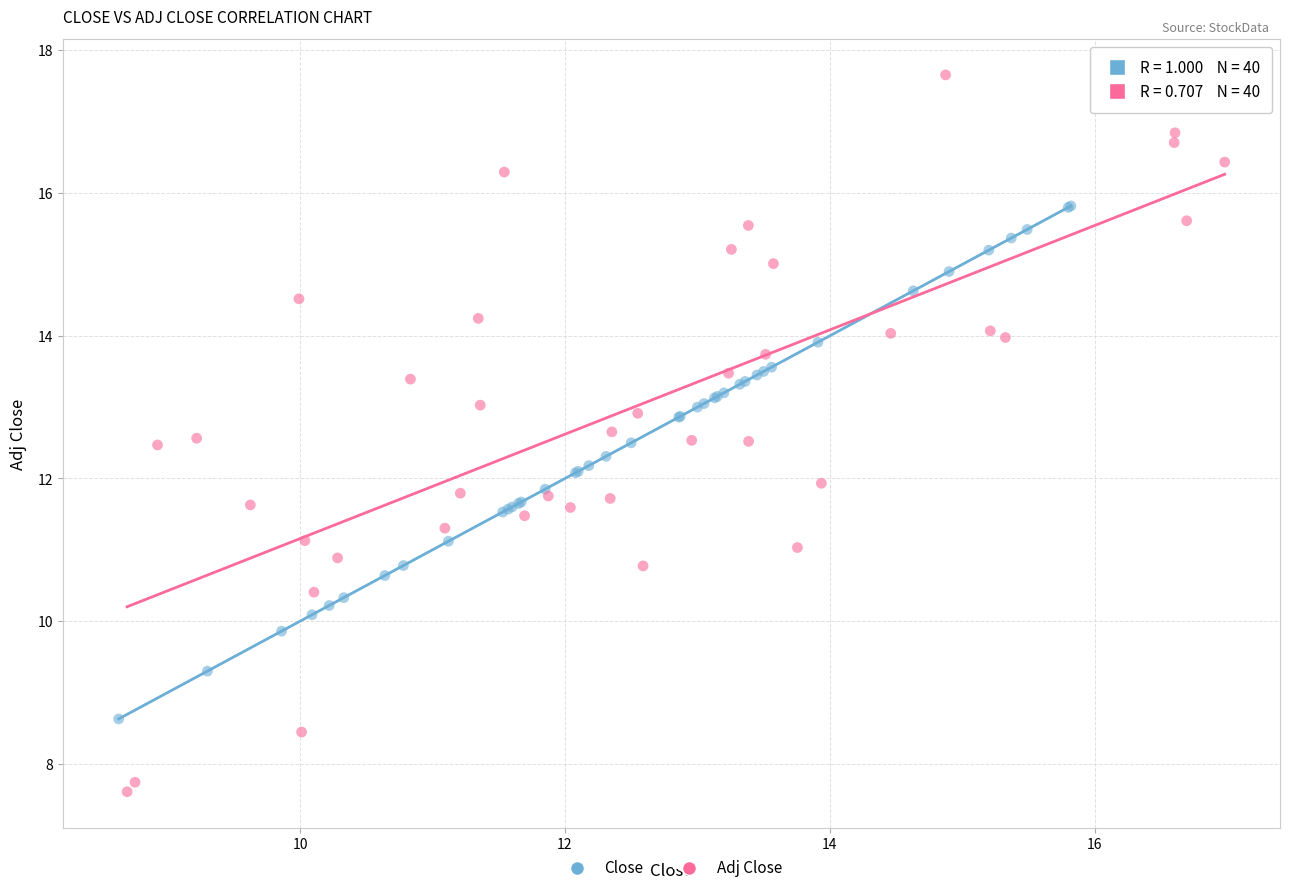

Which series reaches the maximum Y coordinate?

Adj Close